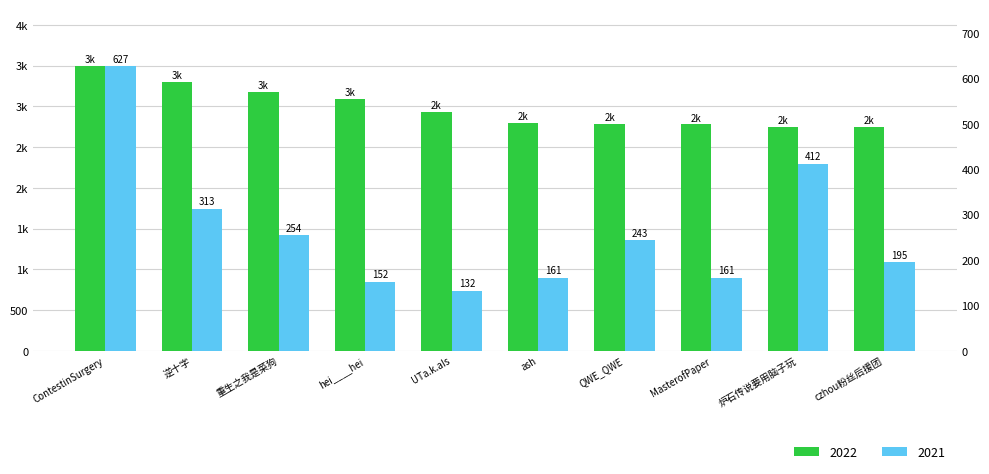

What is the label of the 4th bar from the right?

QWE_QWE